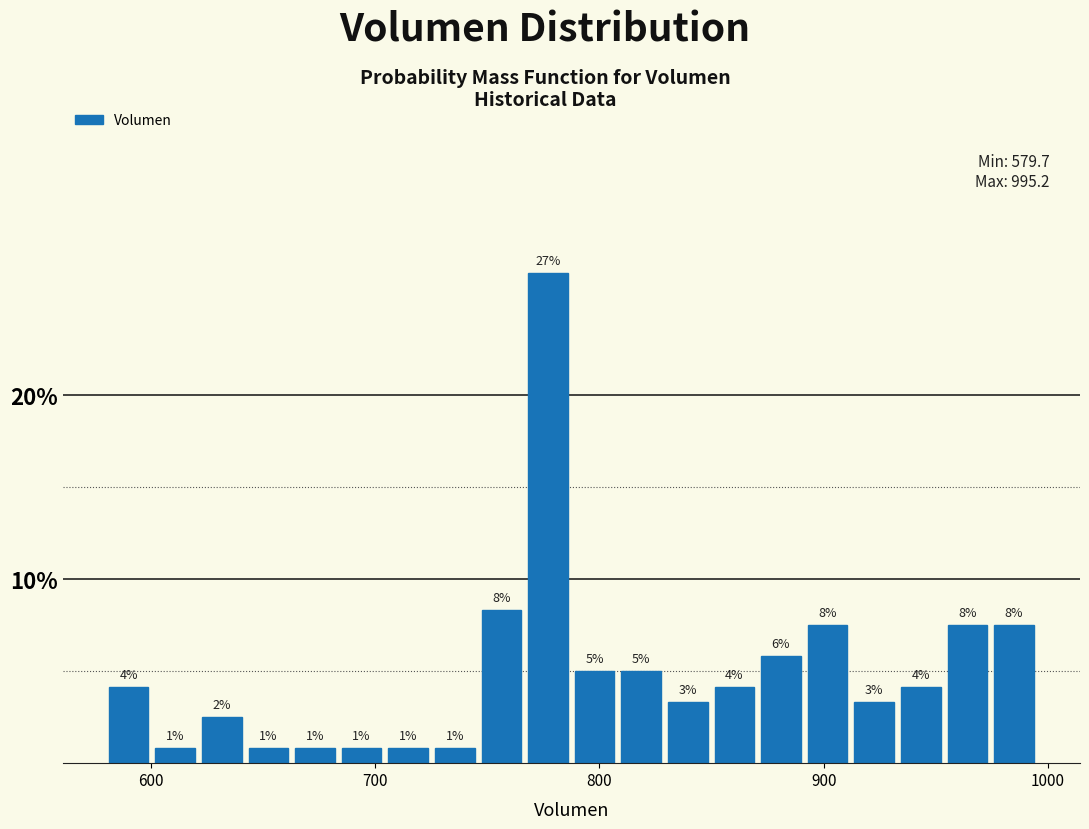

Read against the x-axis, roughly where is the centre of the tallest bar?

780